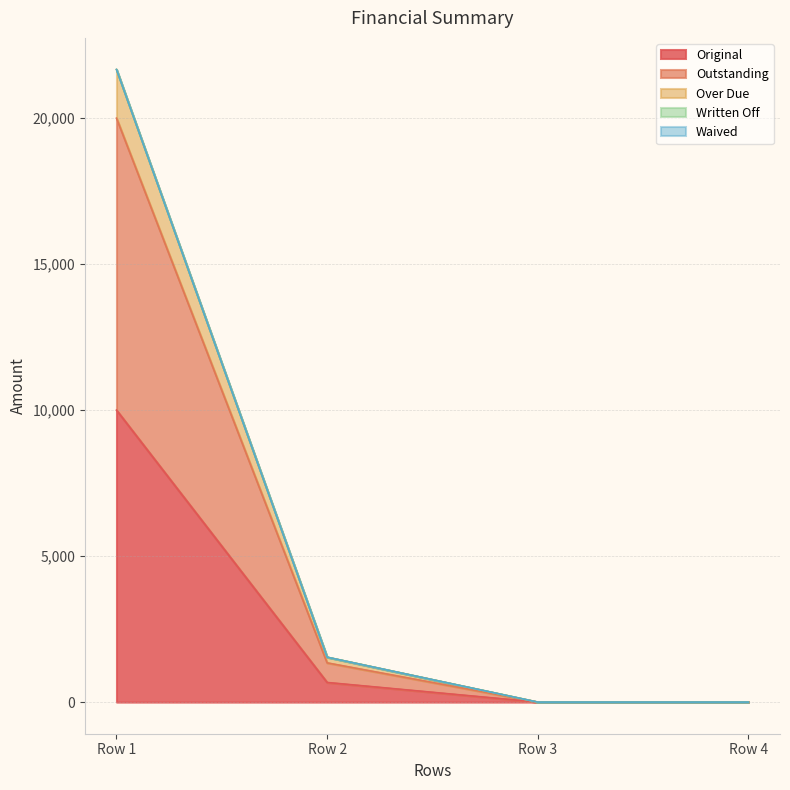

True or false: Over Due and Outstanding cross at least once.

False